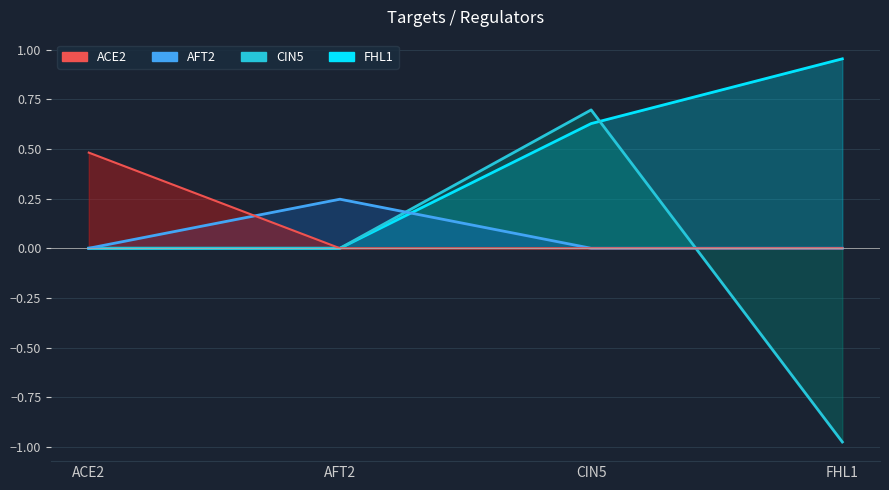

True or false: AFT2 and CIN5 cross at least once.

True